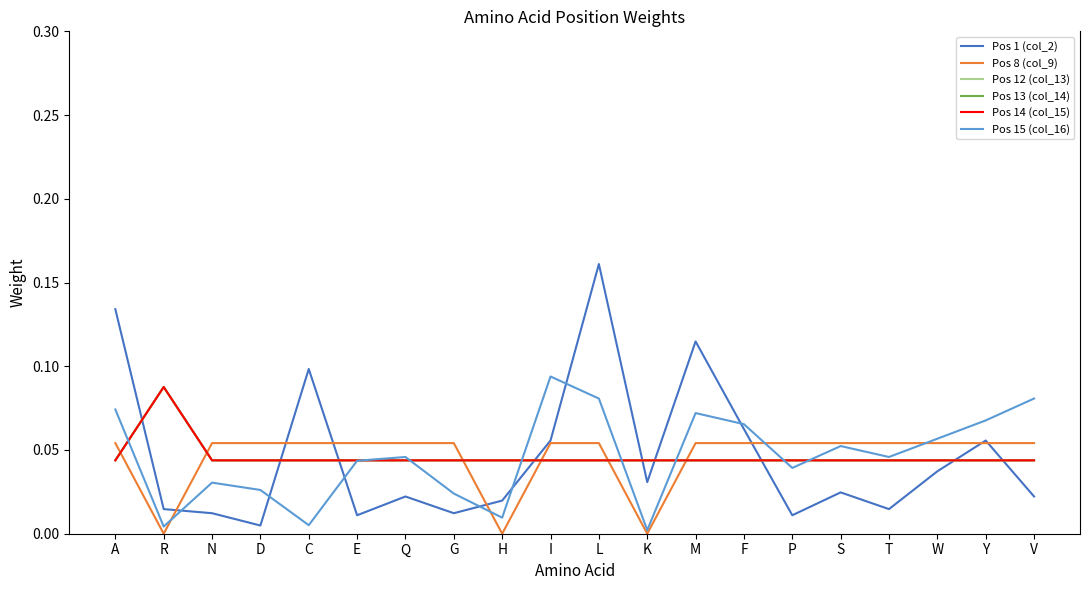

What is the highest value of the Pos 8 (col_9) series?

0.1